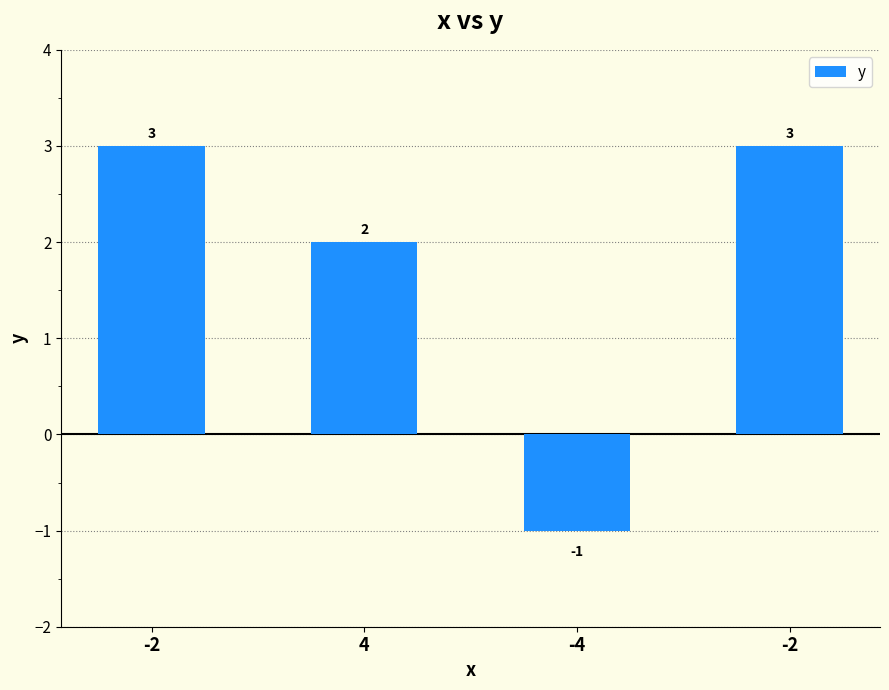

Reading right to left, extract all data points from this chart.

-2=3	-4=-1	4=2	-2=3